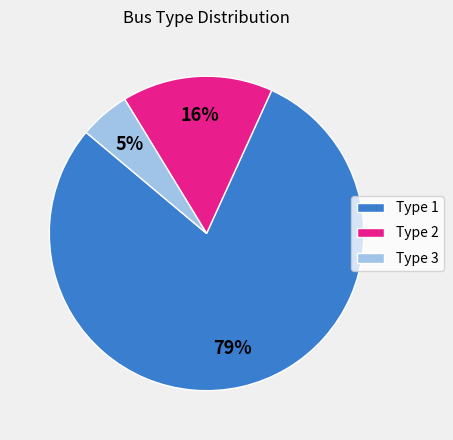

What is the smallest slice in the pie chart?

Type 3